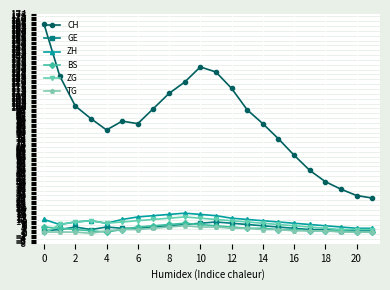

True or false: BS and CH cross at least once.

False